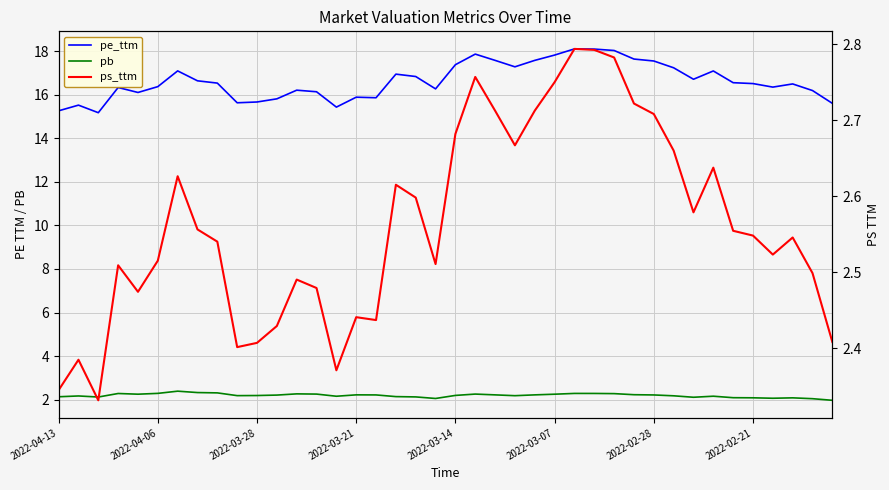

Does the chart display data point markers on the line(s)?

No